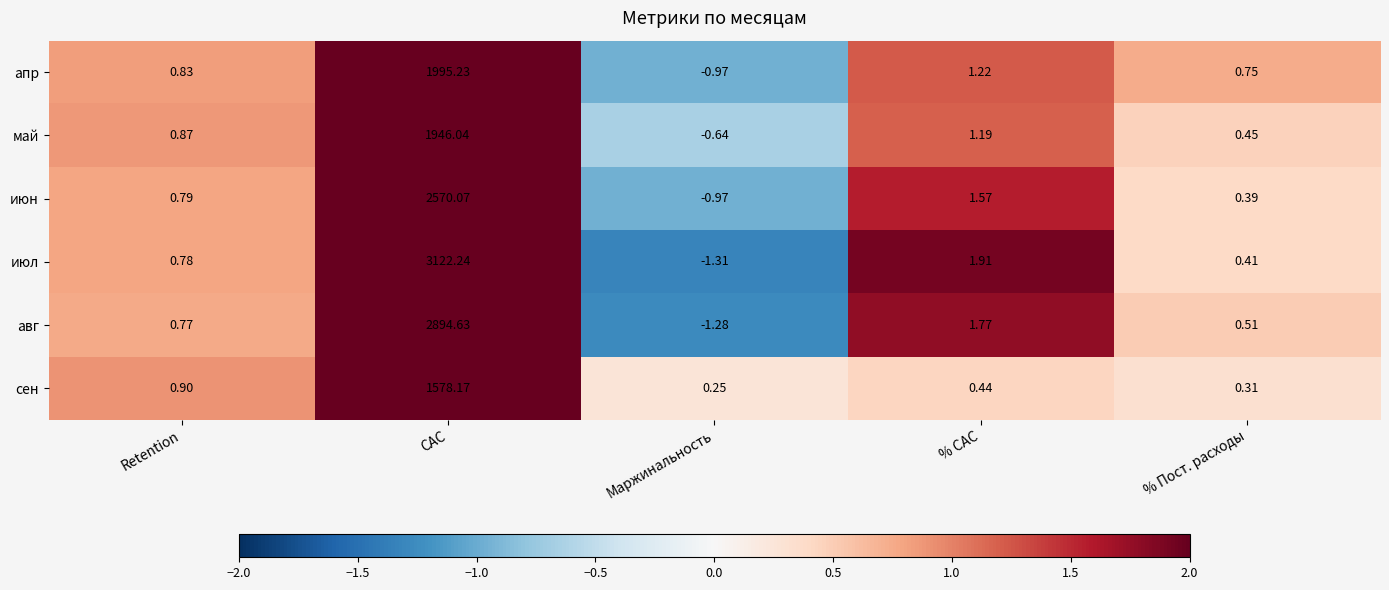

At which category is the sum across all series the highest?

CAC